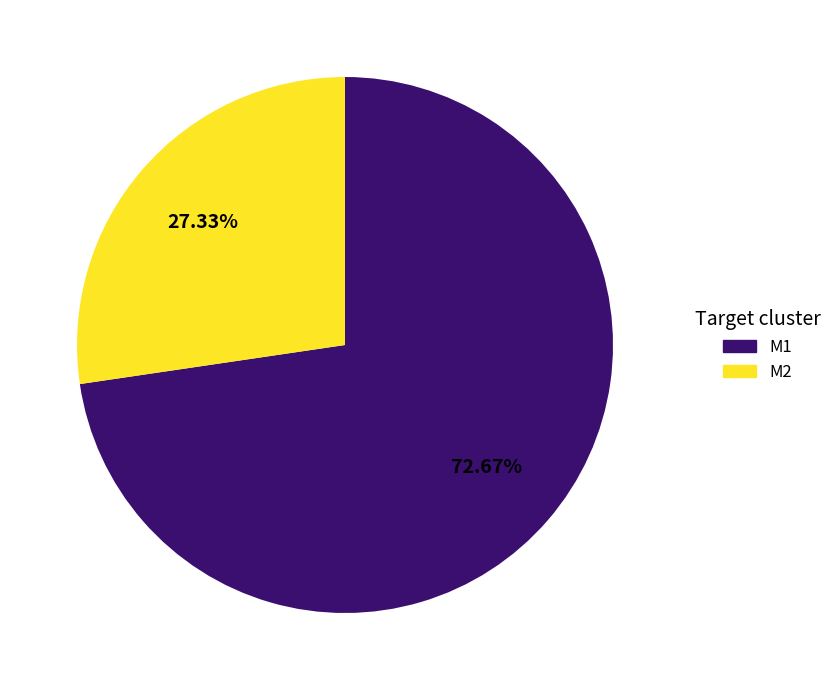

What is the largest slice in the pie chart?

M1